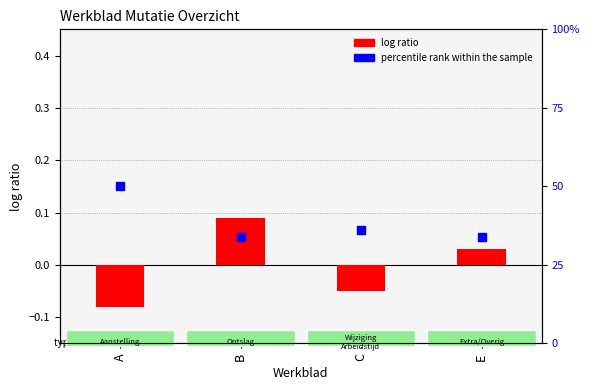

Which series has the largest total across all categories?

percentile rank within the sample